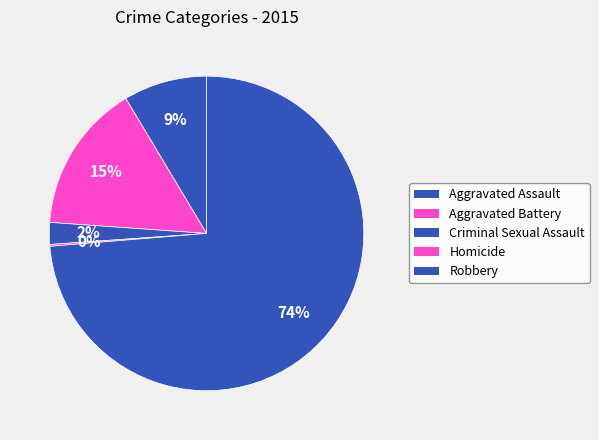

How many slices are in this pie chart?

5